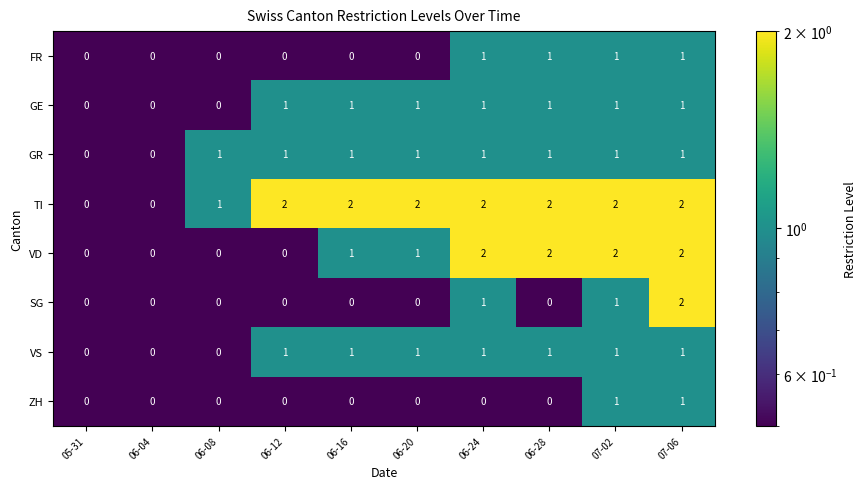

Between 06-28 and 07-06, which series saw the biggest shift?

SG